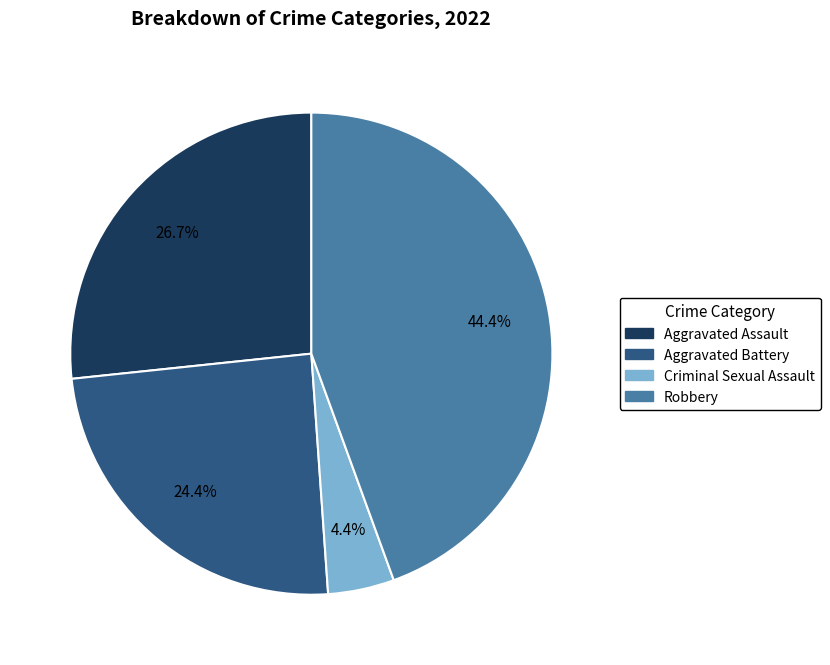

To the nearest percent, what is the combined percentage of Robbery and Aggravated Assault?

71%